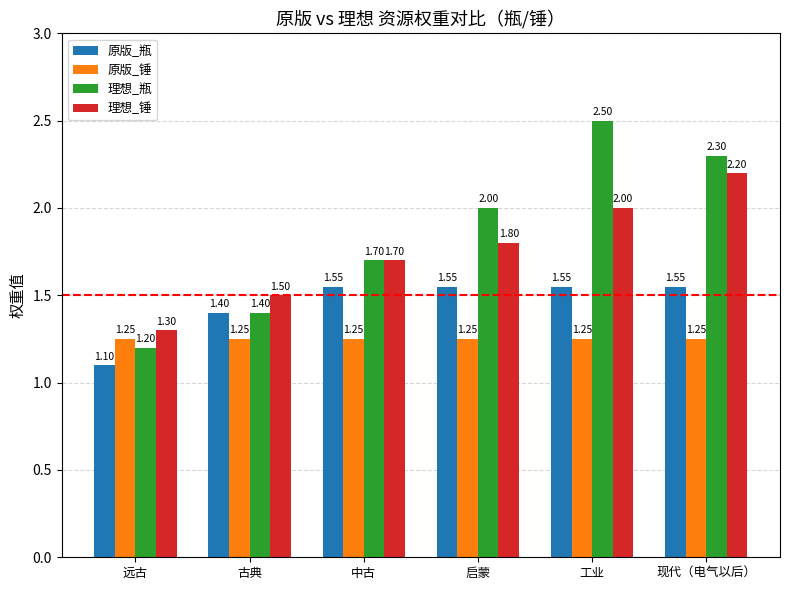

What is the difference between the 理想_瓶 values at 古典 and 现代（电气以后）?

0.9